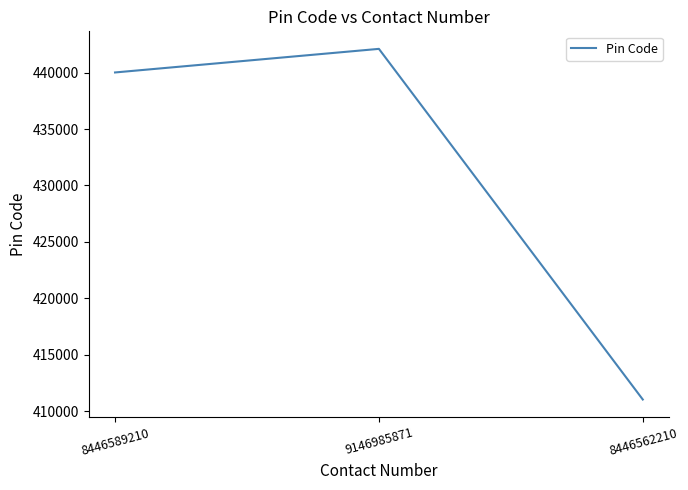

How many values are below 440011?

1